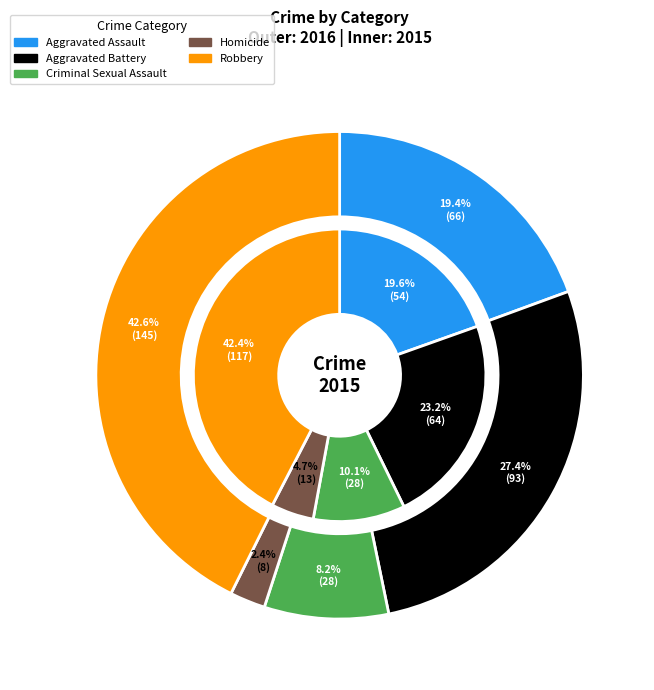

How many slices are in this pie chart?

5